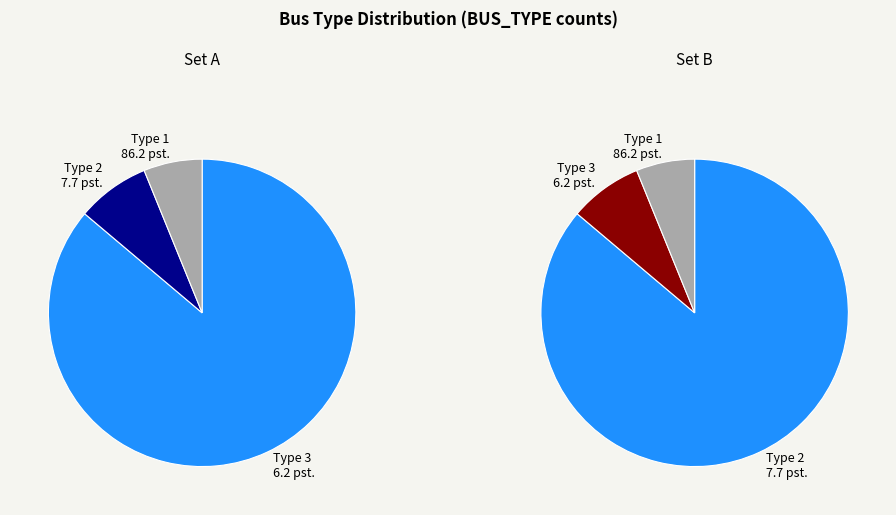

To the nearest percent, what is the combined percentage of BUS_TYPE 1 and BUS_TYPE 2?

94%